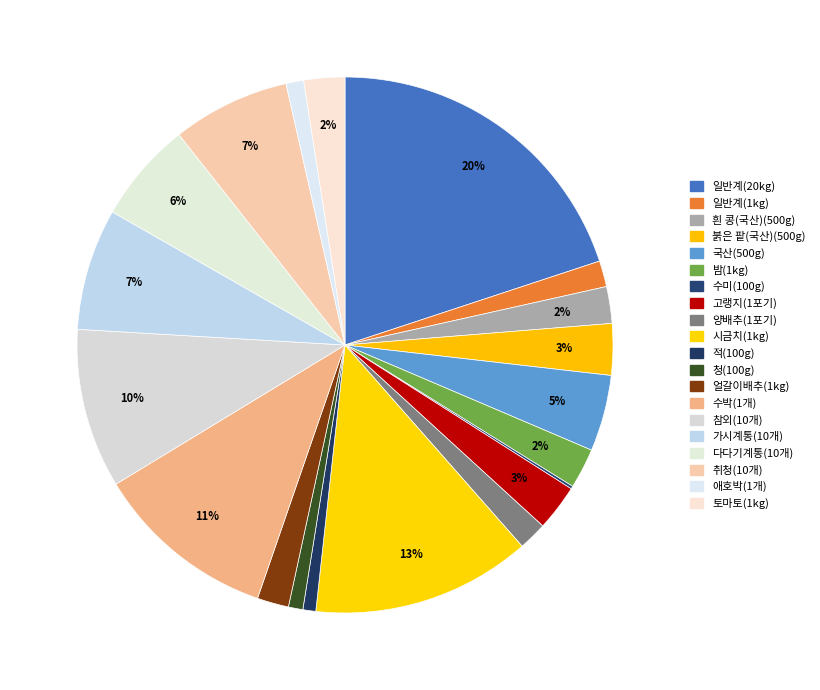

To the nearest percent, what is the combined percentage of 참외(10개) and 흰 콩(국산)(500g)?

12%